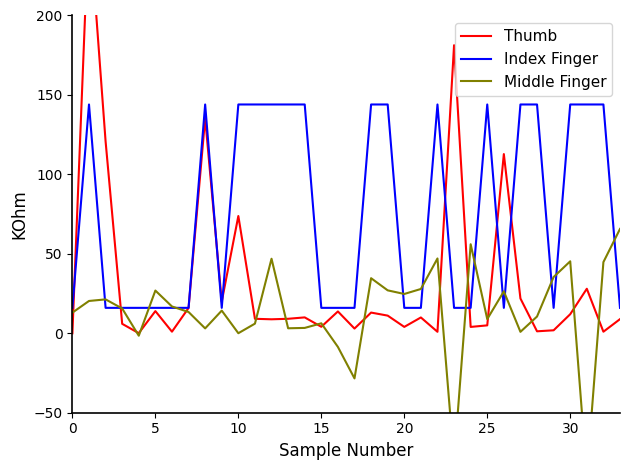

What is the lowest value of the Index Finger series?

16